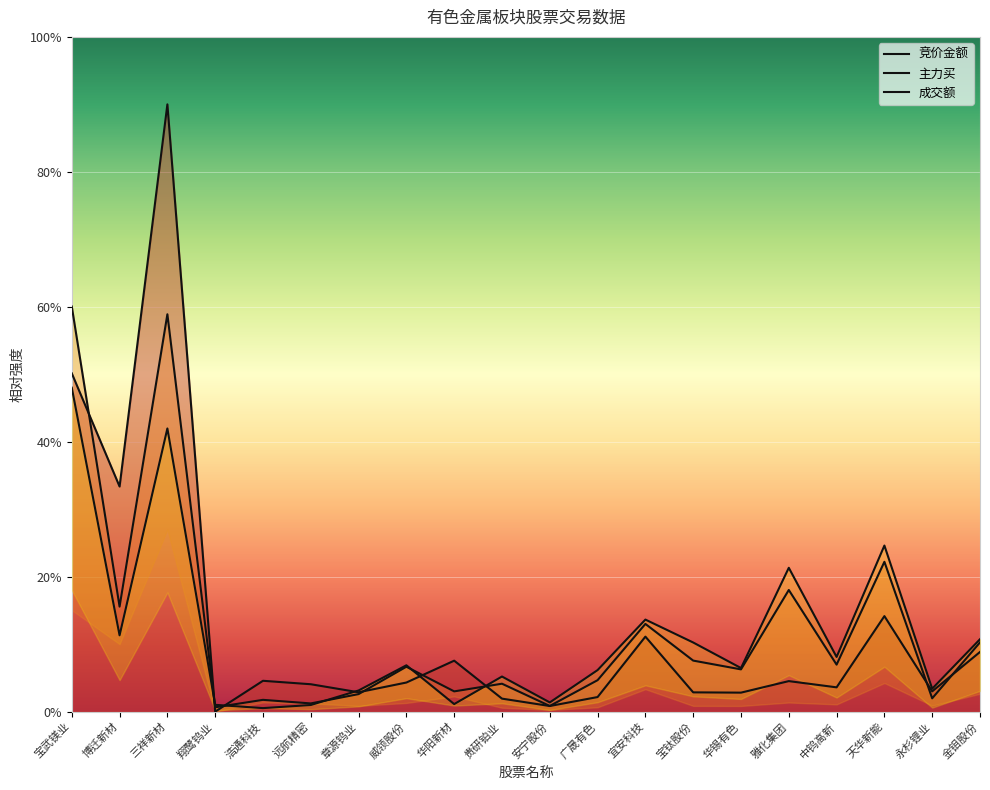

What is the sum of all 竞价金额 values?

2.5